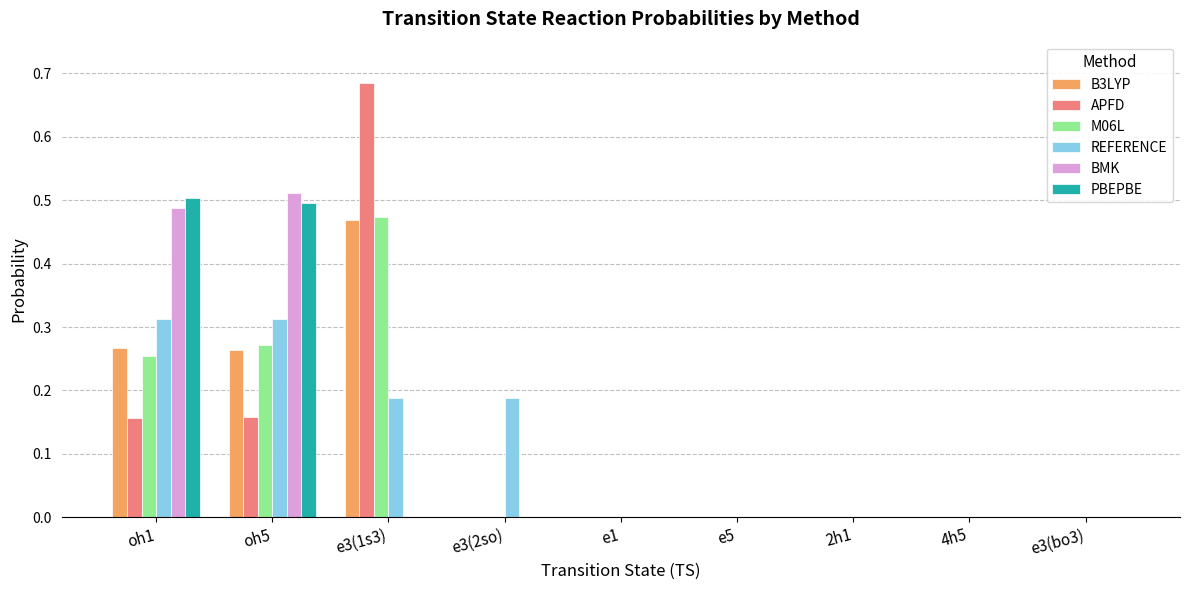

The value of B3LYP at e5 is 0.3. True or false?

False